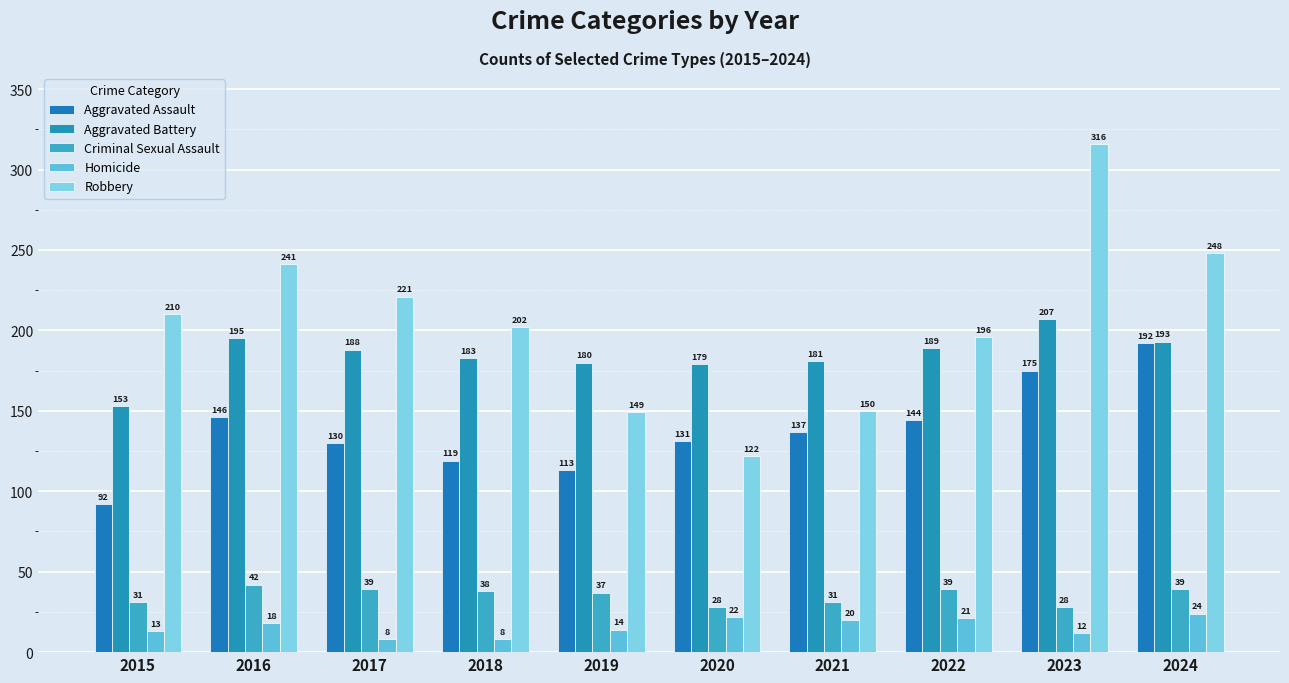

How many groups of bars are there?

10